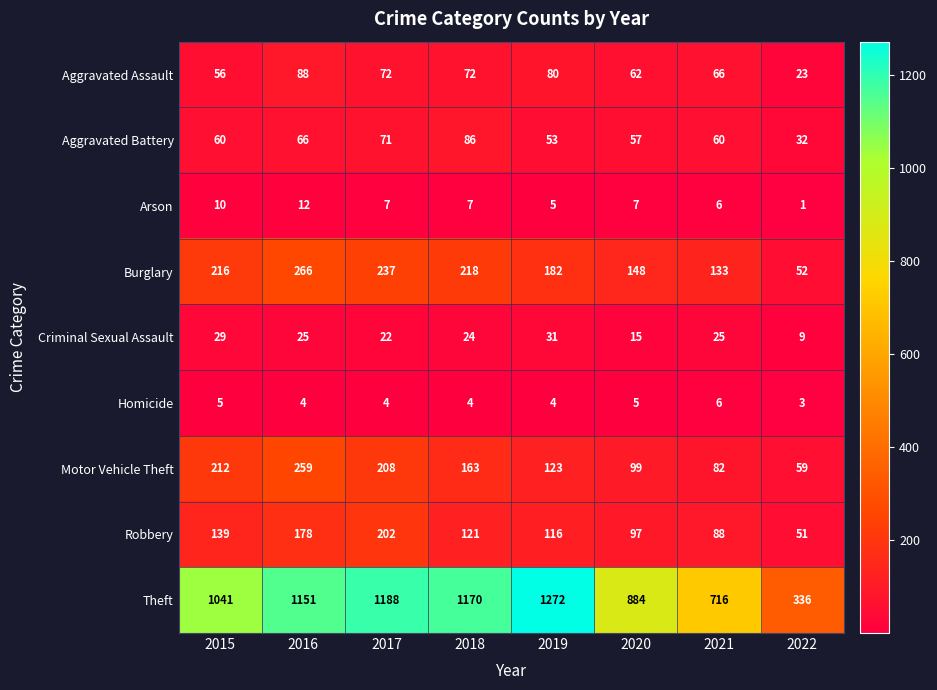

True or false: Motor Vehicle Theft has a value of 155 at 2016.

False